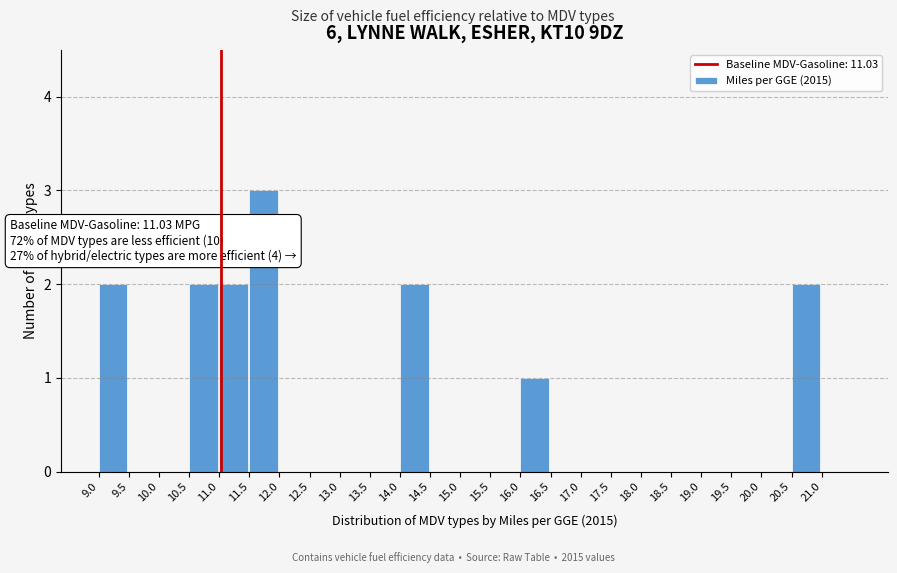

Over which range of the x-axis is the bar tallest?

11.5 to 12.0